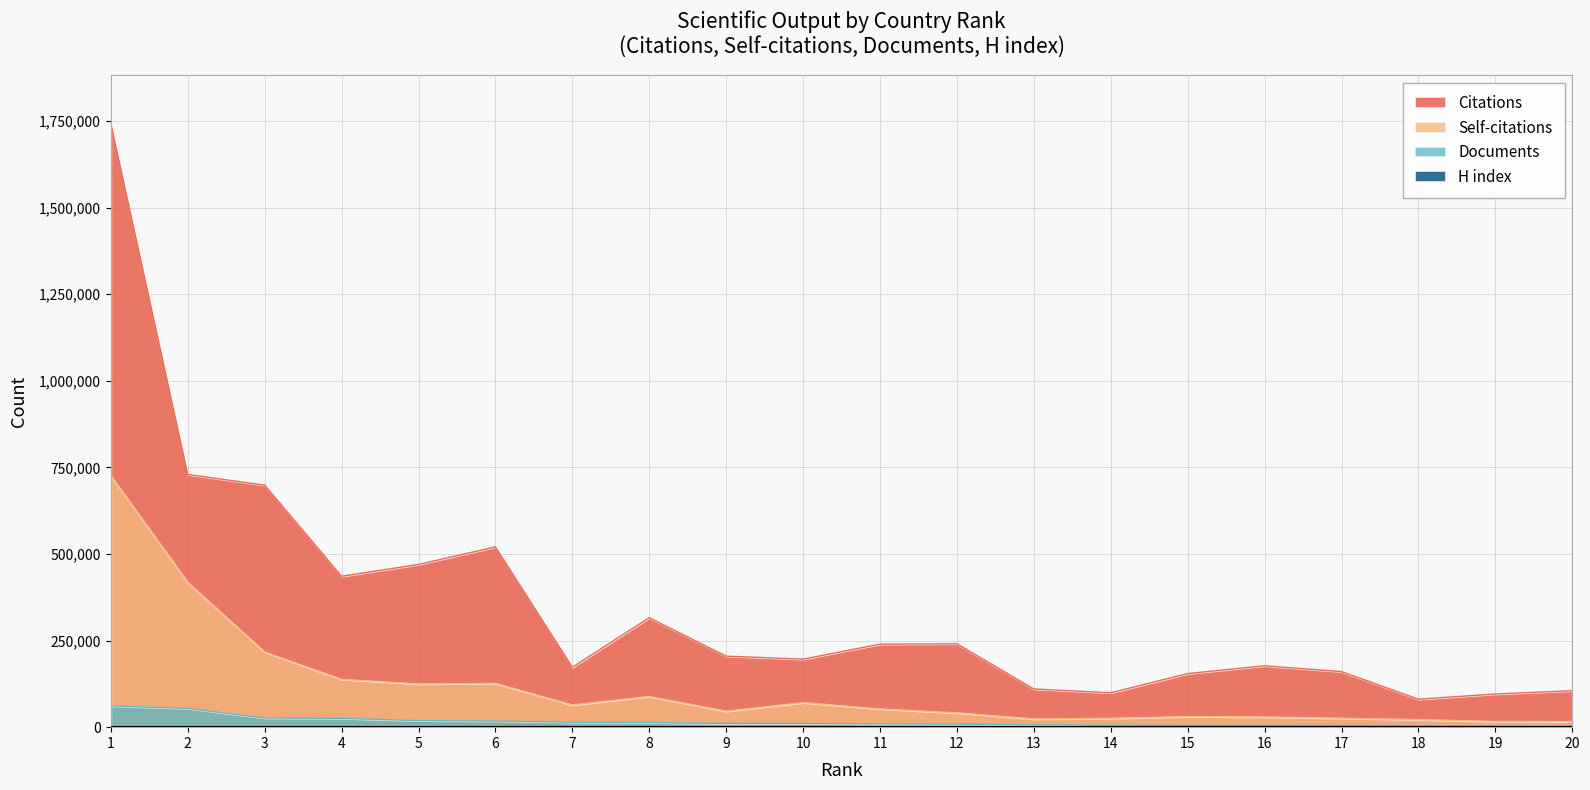

How many values in the Documents series are below 10372?

10